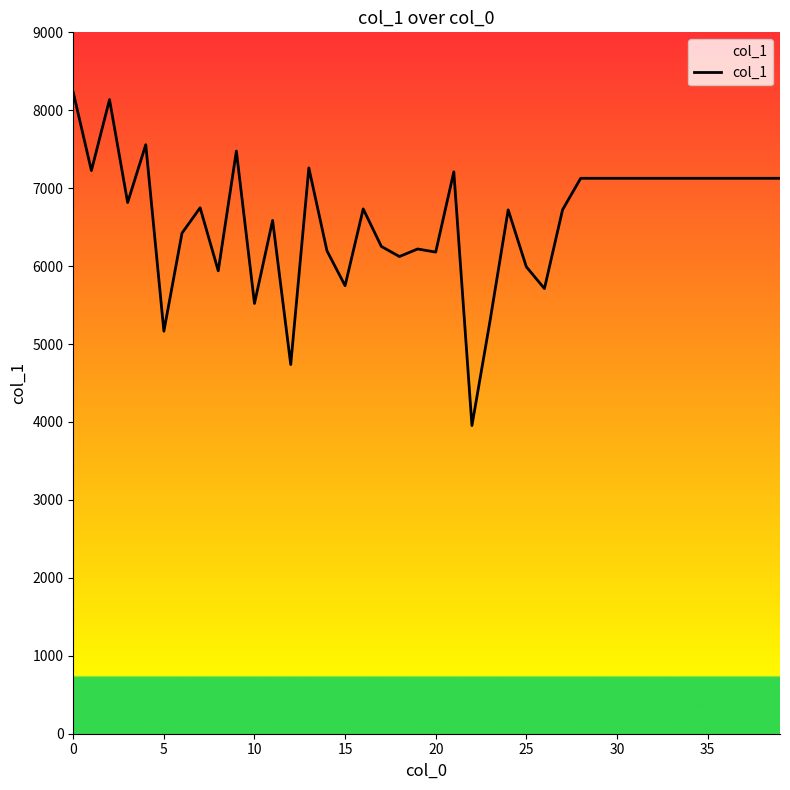

What is the average value?

6610